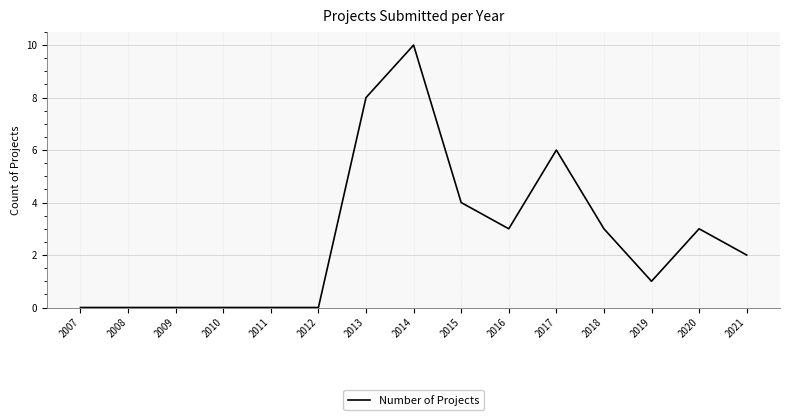

What is the maximum value shown in the chart?

10